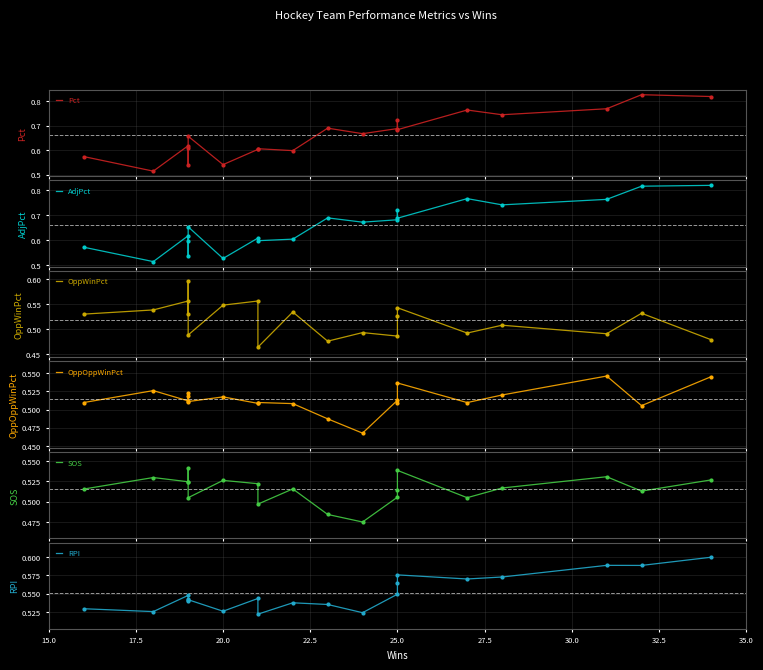

Which series reaches the maximum Y coordinate?

Pct